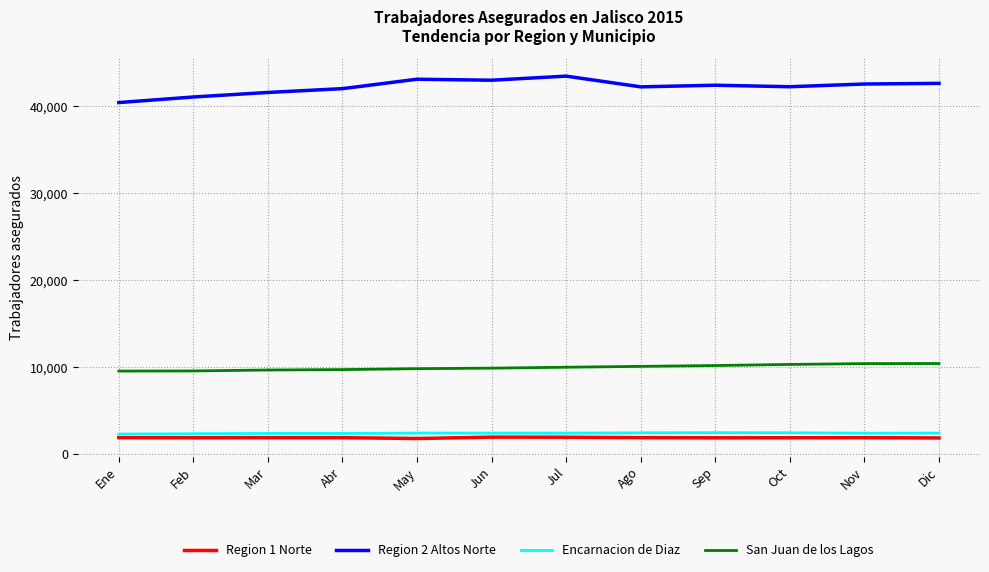

What is the highest value of the Encarnacion de Diaz series?

2478